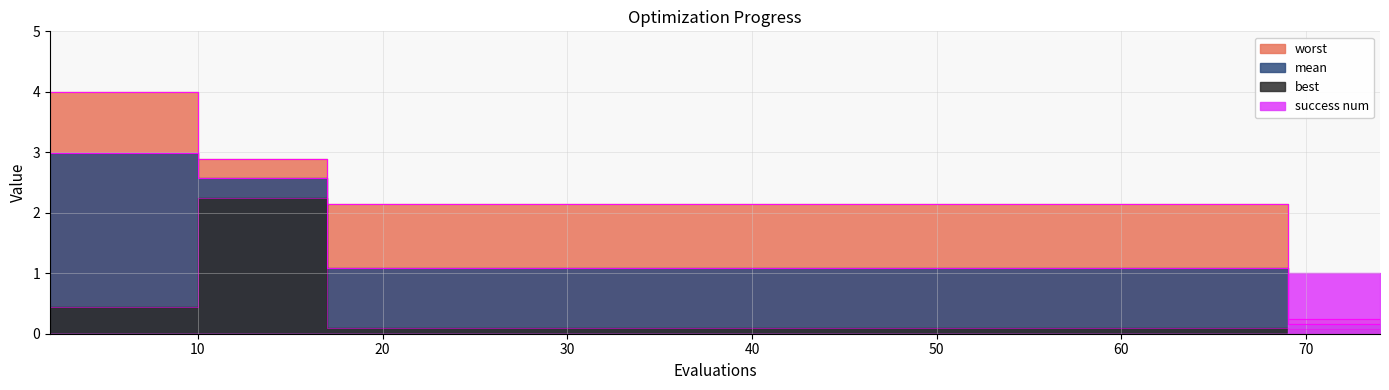

True or false: mean and best intersect in this chart.

False